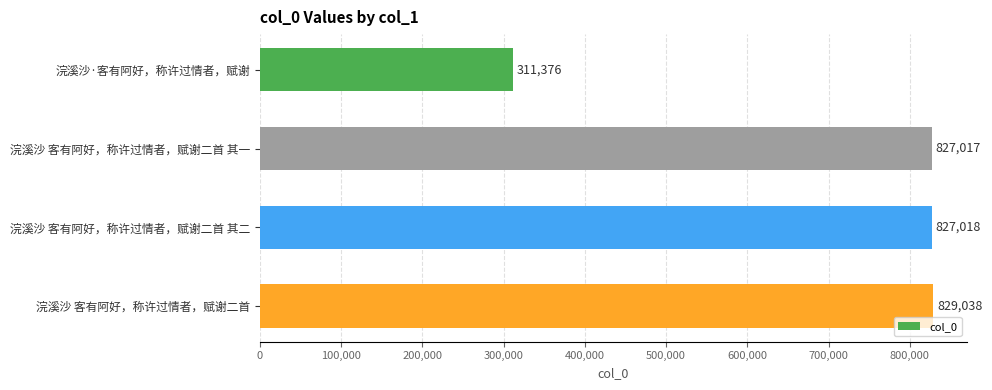

Are the bars grouped side by side (vs. stacked)?

No